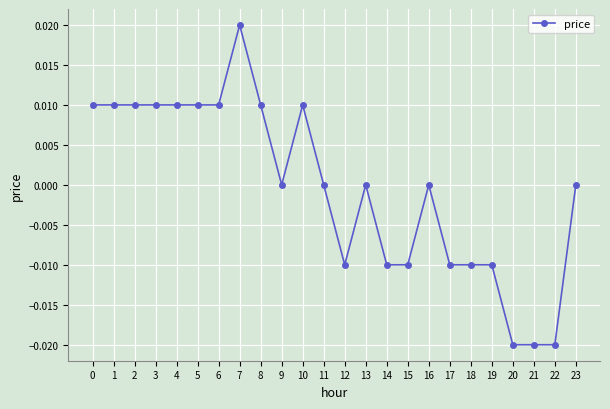

Which label corresponds to the largest value in the chart?

7